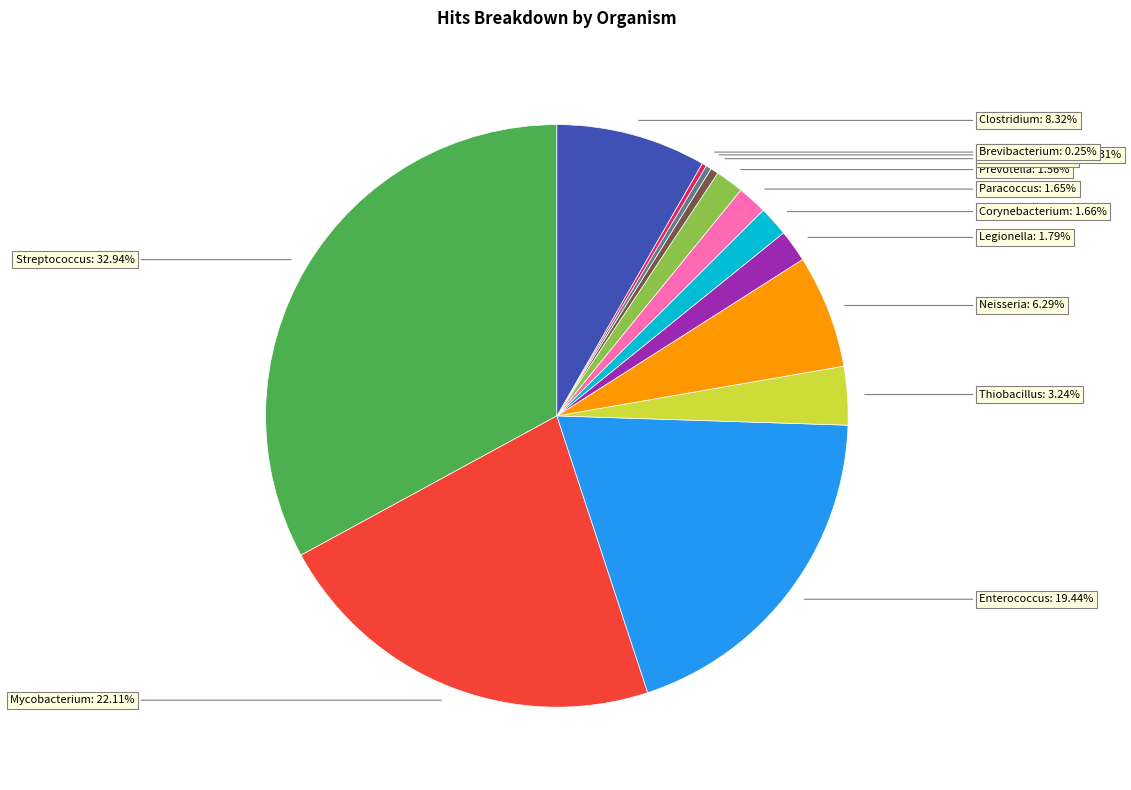

Is it true that Neisseria is 6% of the pie?

True